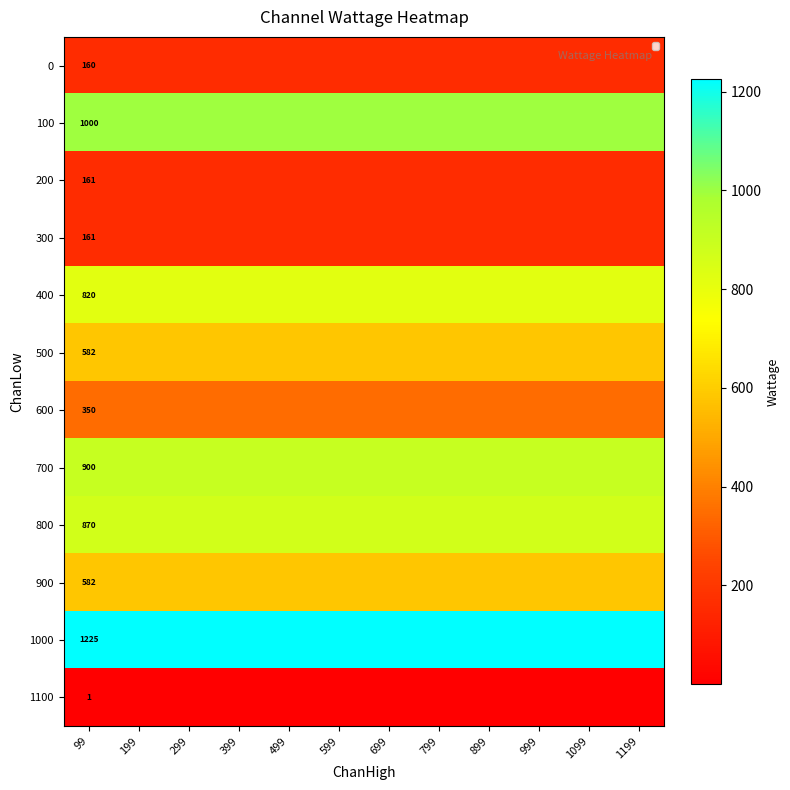

What is the total value across all series at 99?

6812